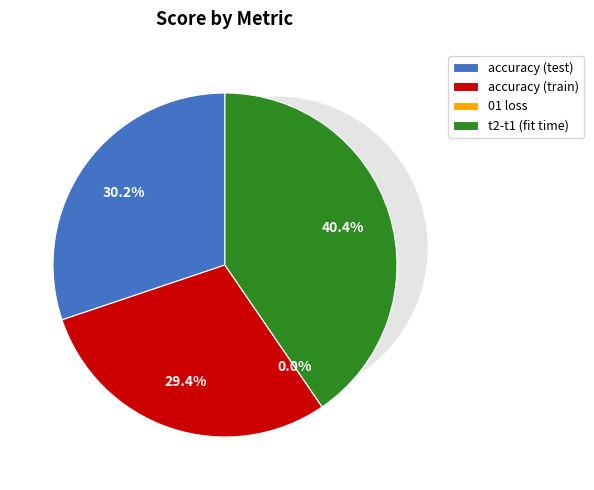

How many segments does this pie chart have?

4